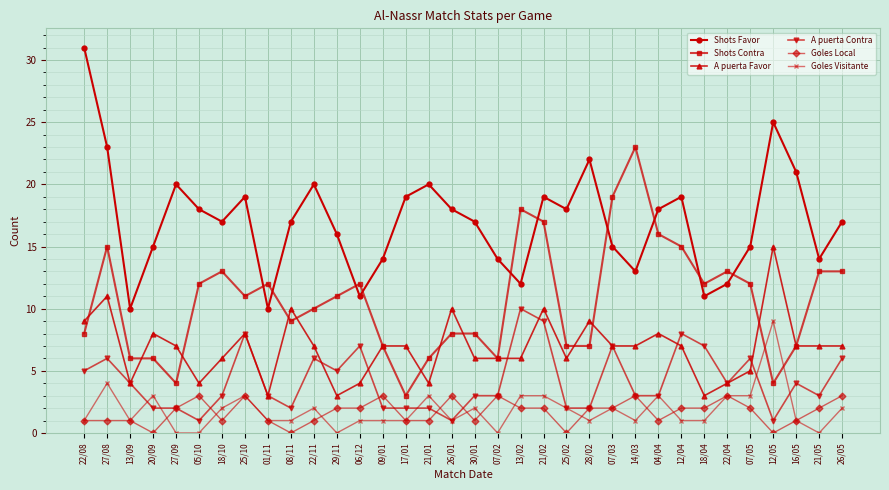

What position from the right is 28/02?

12